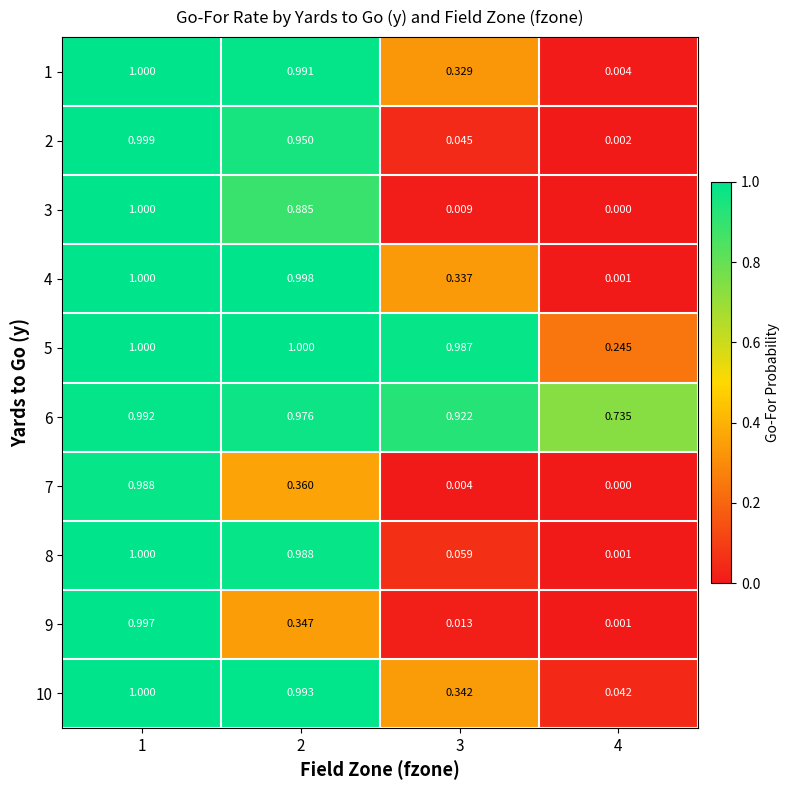

Which series has the widest spread of values?

3